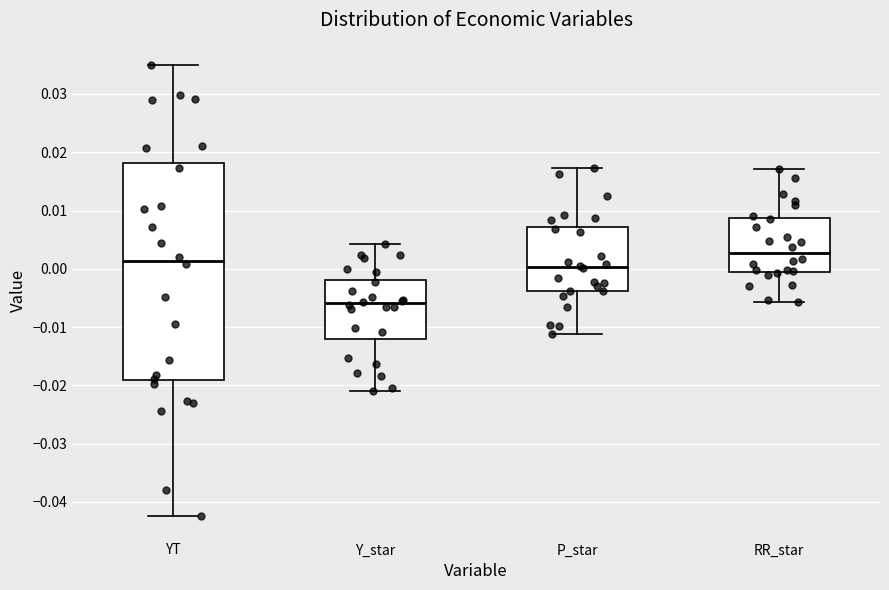

Comparing the boxes themselves (not the whiskers), which one is the tallest?

YT